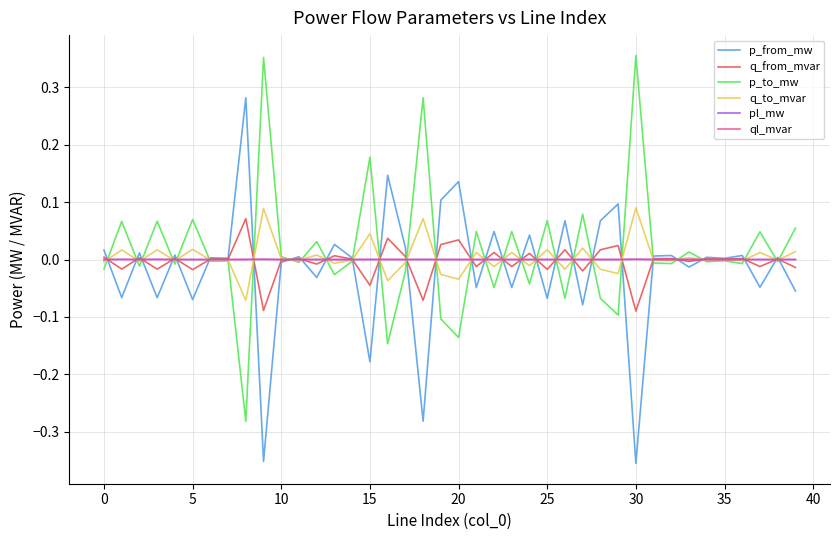

True or false: p_from_mw and p_to_mw cross at least once.

True